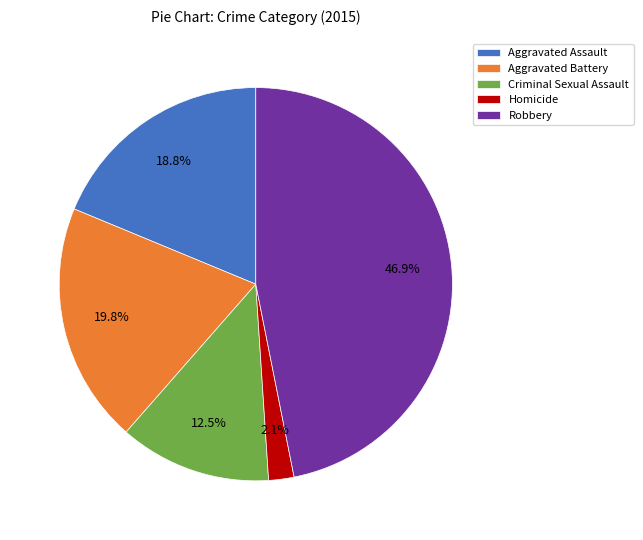

To the nearest percent, what percentage of the pie is Robbery?

47%